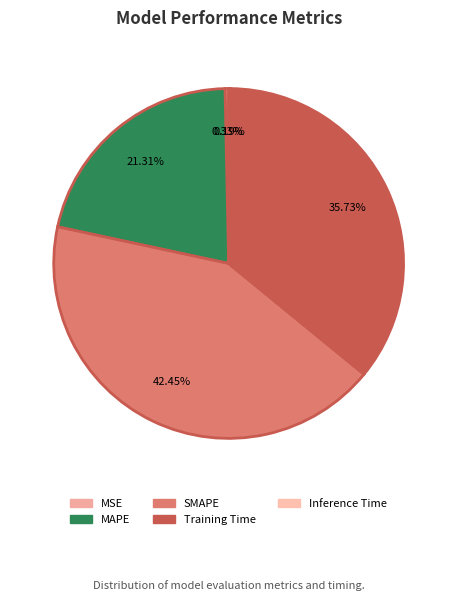

Does any single category account for the majority?

No